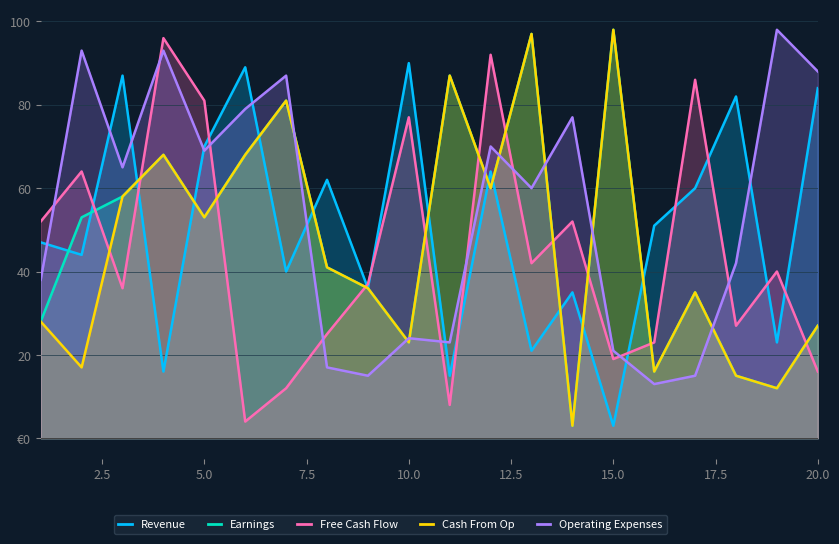

What are all the series names shown in the legend?

Revenue, Earnings, Free Cash Flow, Cash From Op, Operating Expenses